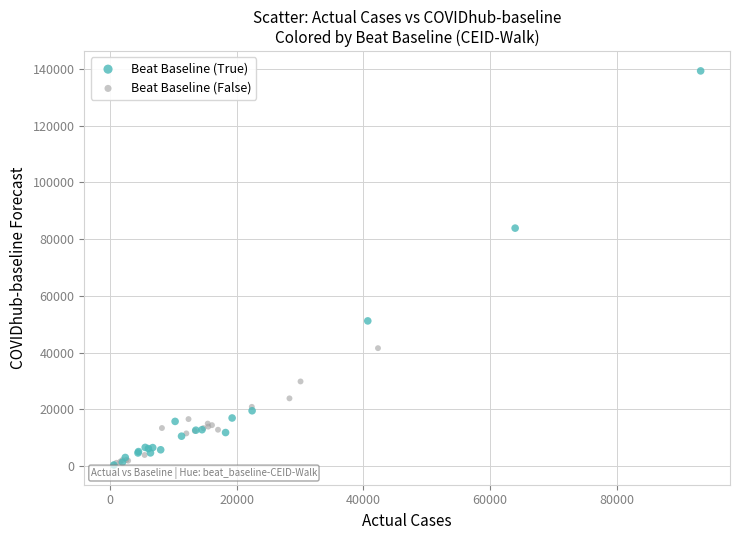

Which series contains the highest Y value?

Beat Baseline (True)